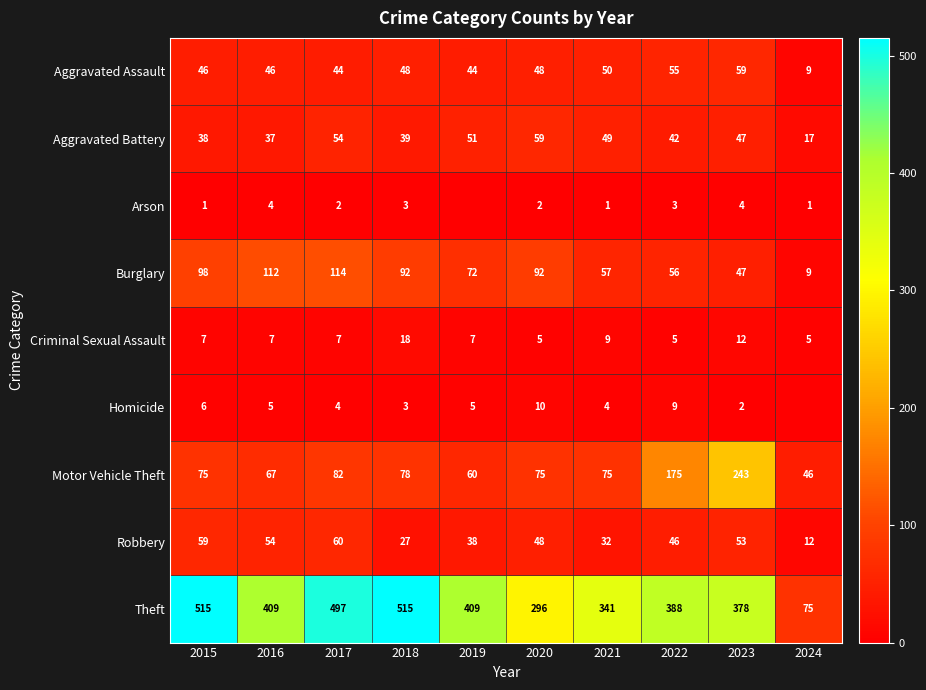

How many values in the Theft series are below 409?

5